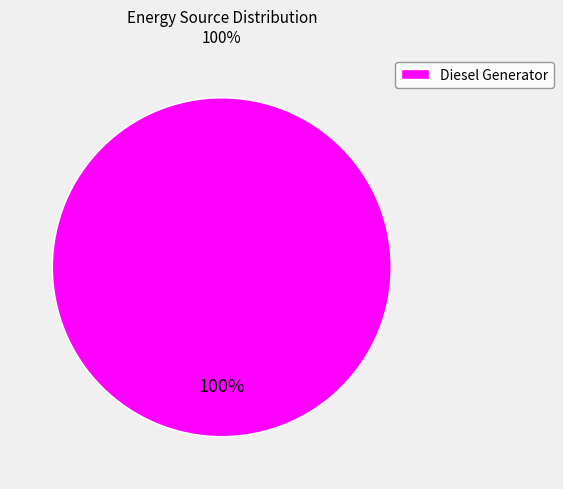

What percentage is the Diesel Generator slice, to the nearest percent?

100%